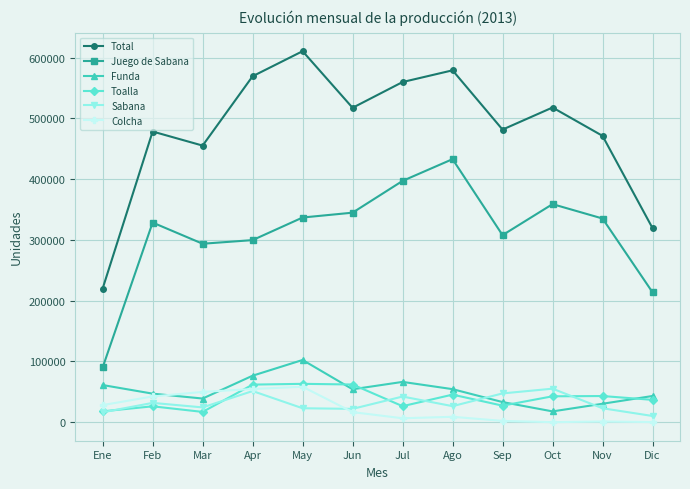

True or false: Funda and Juego de Sabana intersect in this chart.

False